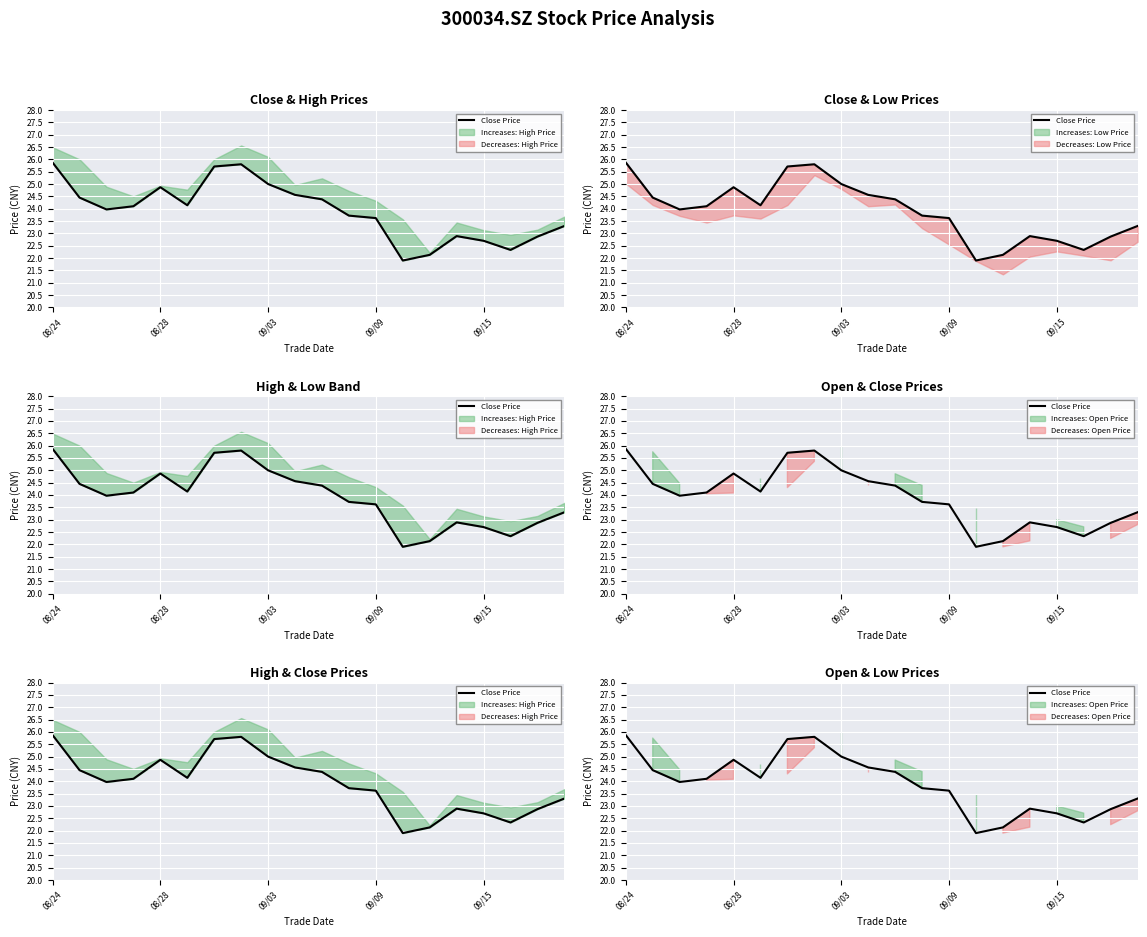

How many data points are above 24?

10